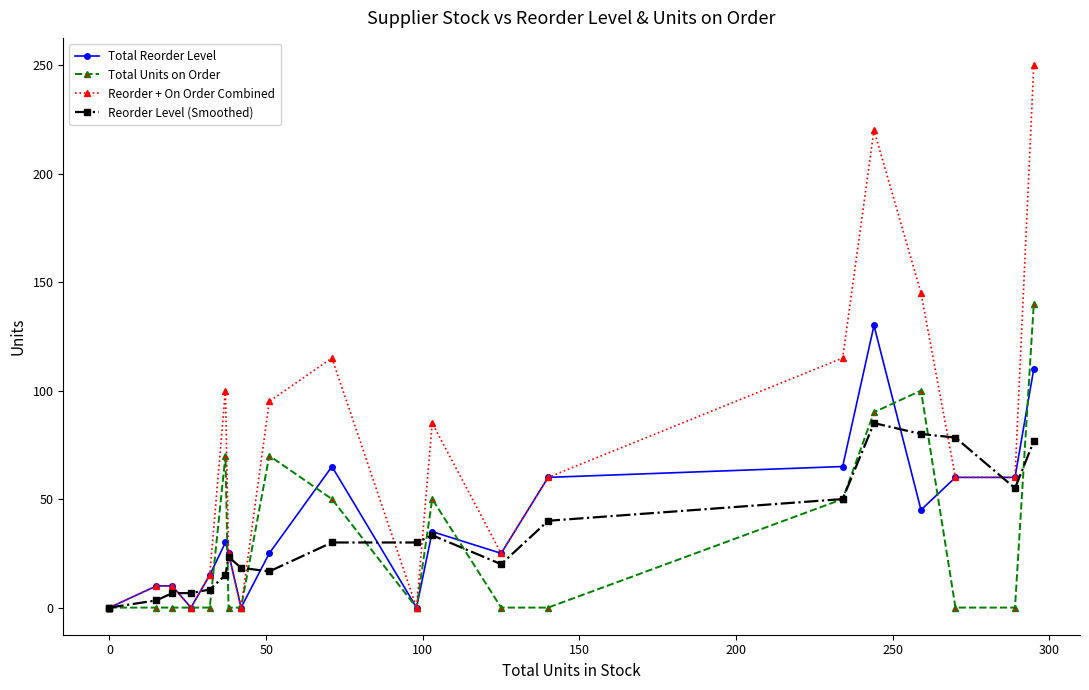

What are all the series names shown in the legend?

Total Reorder Level, Total Units on Order, Reorder + On Order Combined, Reorder Level (Smoothed)